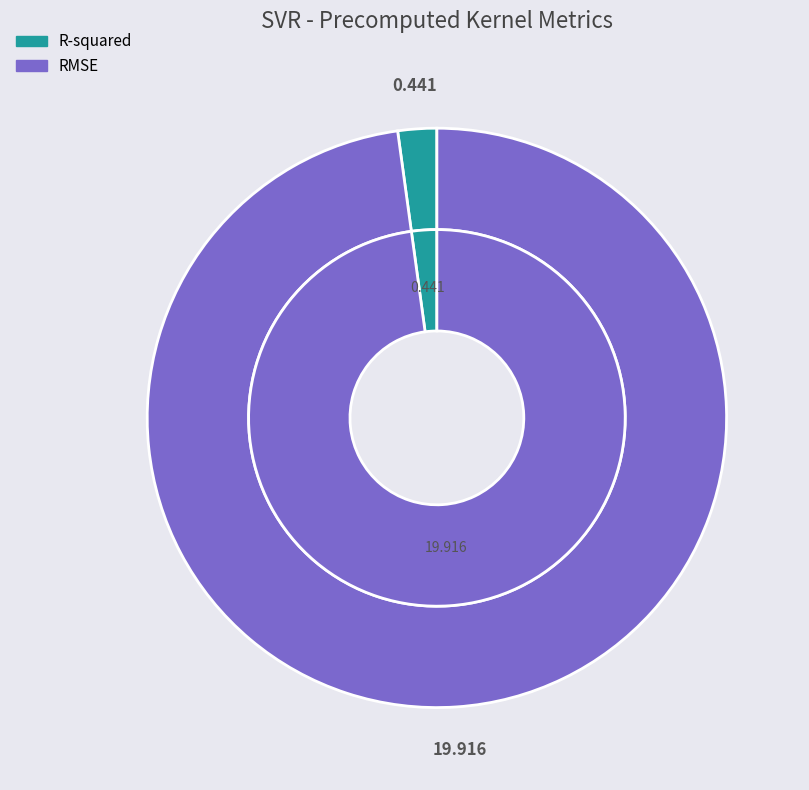

What percentage is the RMSE slice, to the nearest percent?

98%